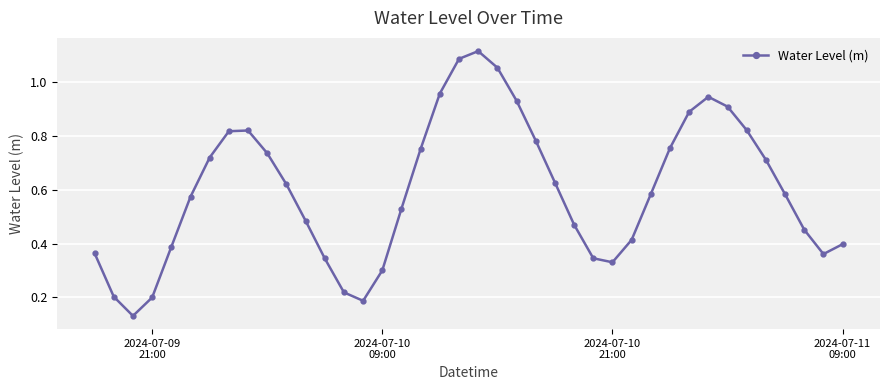

What is the sum of all values?

23.9